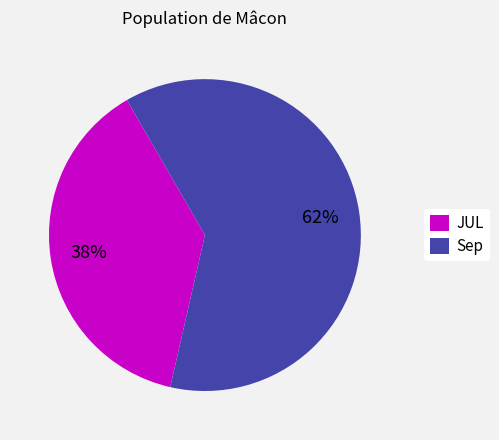

Which slice is the smallest?

JUL